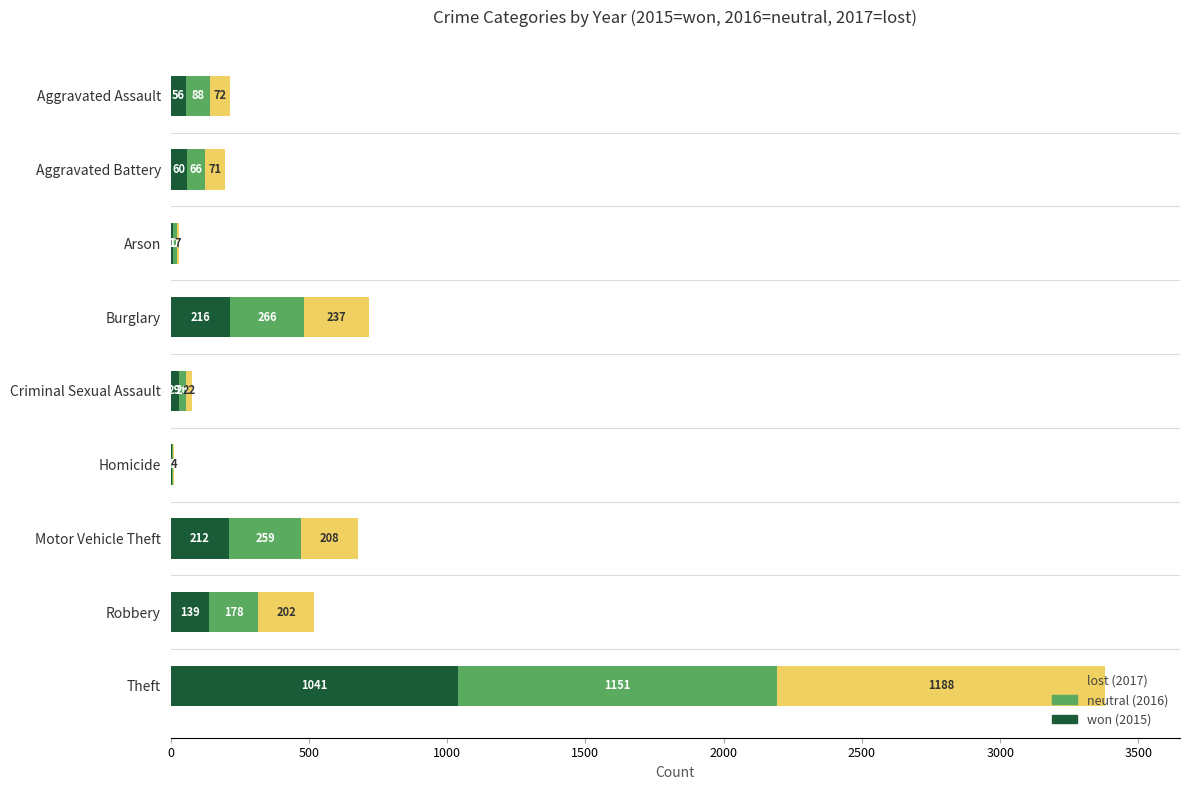

What is the total value across all series at Aggravated Assault?

216